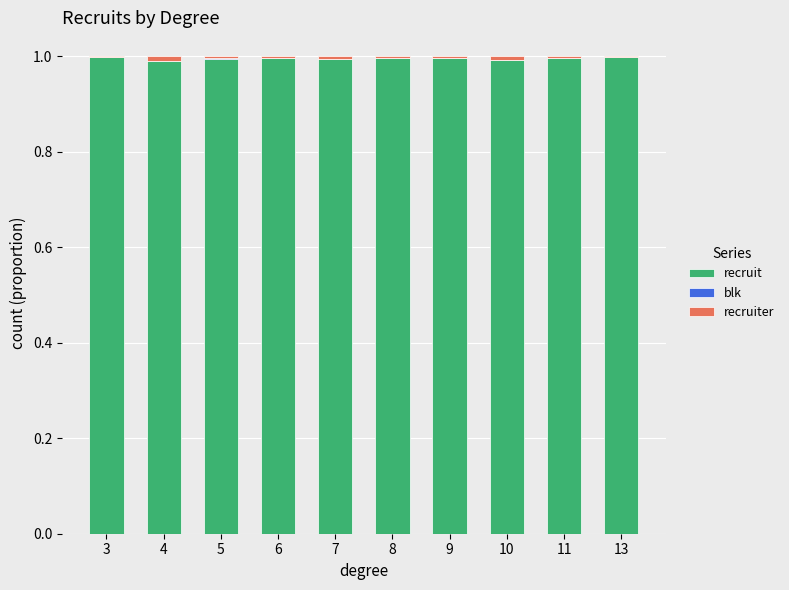

The value of recruit at 4 is 1.0. True or false?

True